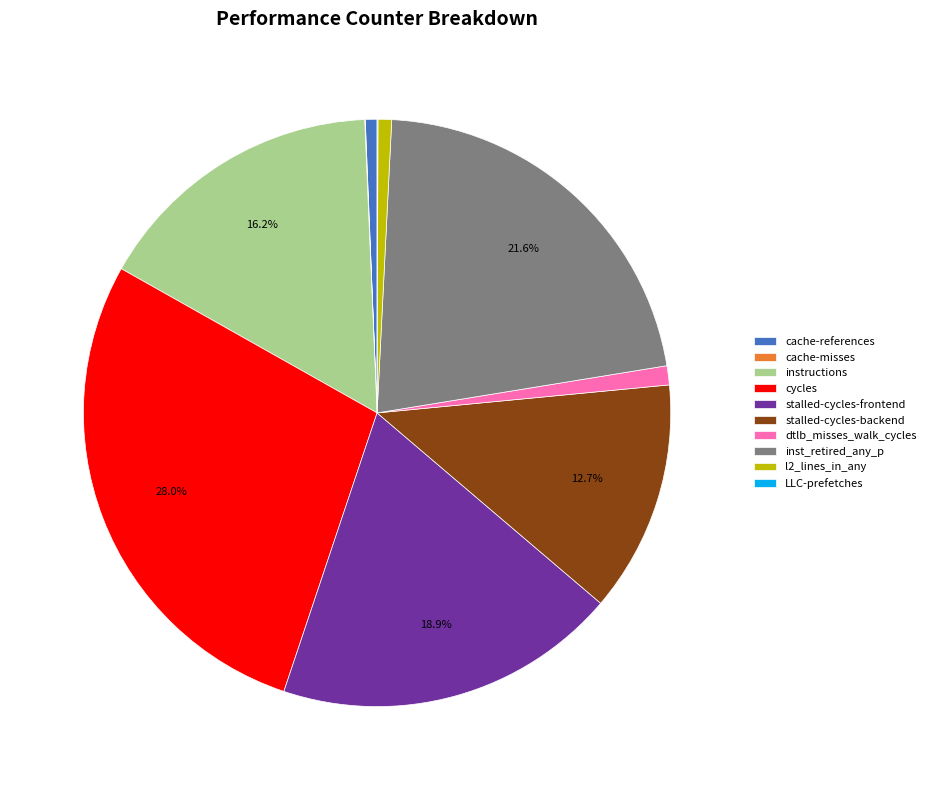

Is the sum of cache-references and dtlb_misses_walk_cycles greater than half?

No